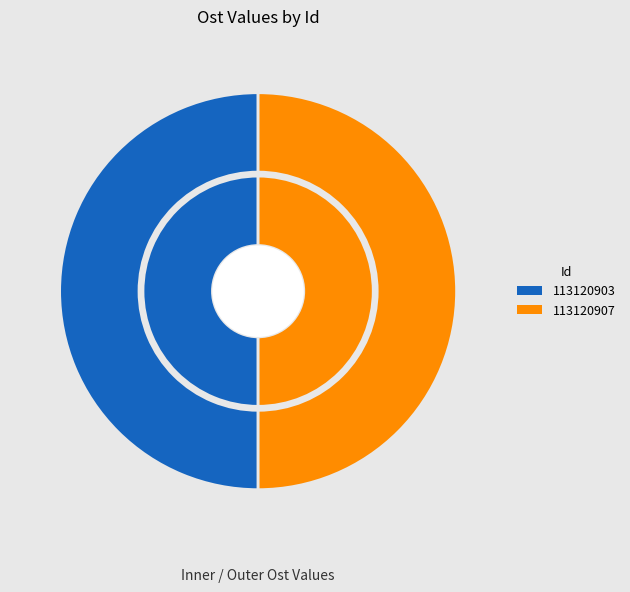

The 113120907 slice represents 43% of the pie. True or false?

False